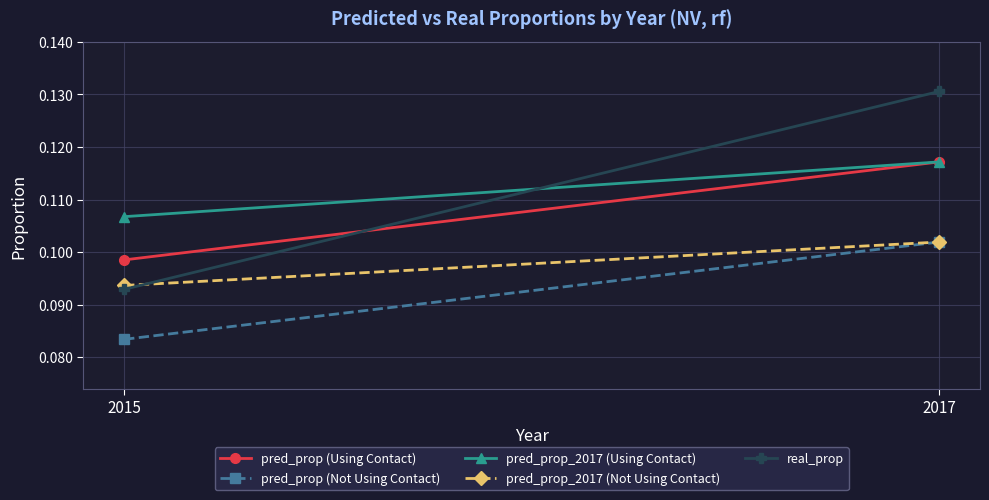

Reading left to right, what are all the values shown in this chart?

pred_prop (Using Contact): 2015=0.1	2017=0.1
pred_prop (Not Using Contact): 2015=0.1	2017=0.1
pred_prop_2017 (Using Contact): 2015=0.1	2017=0.1
pred_prop_2017 (Not Using Contact): 2015=0.1	2017=0.1
real_prop: 2015=0.1	2017=0.1